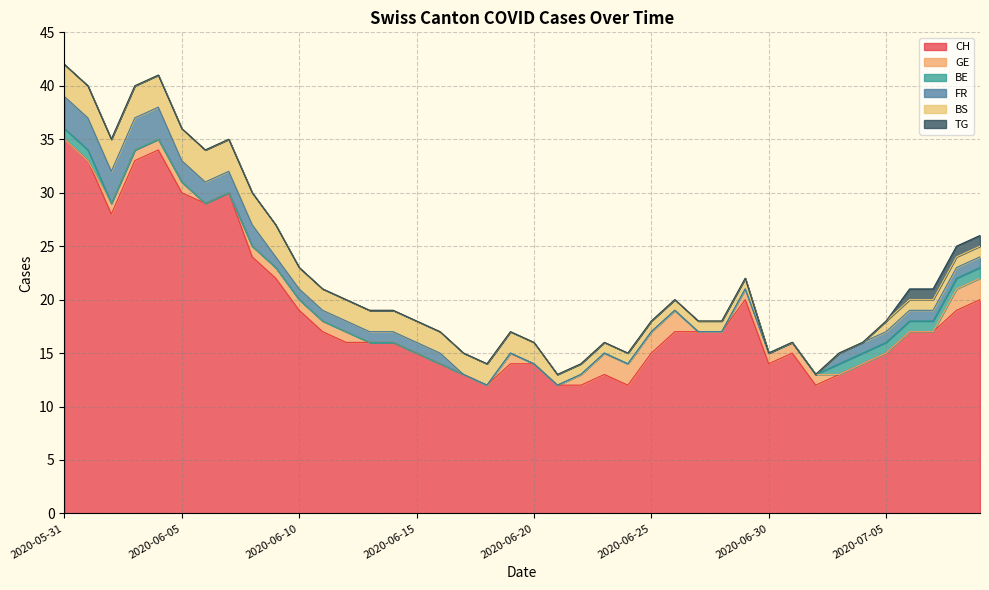

Where is TG nearest to the value 0?

2020-05-31